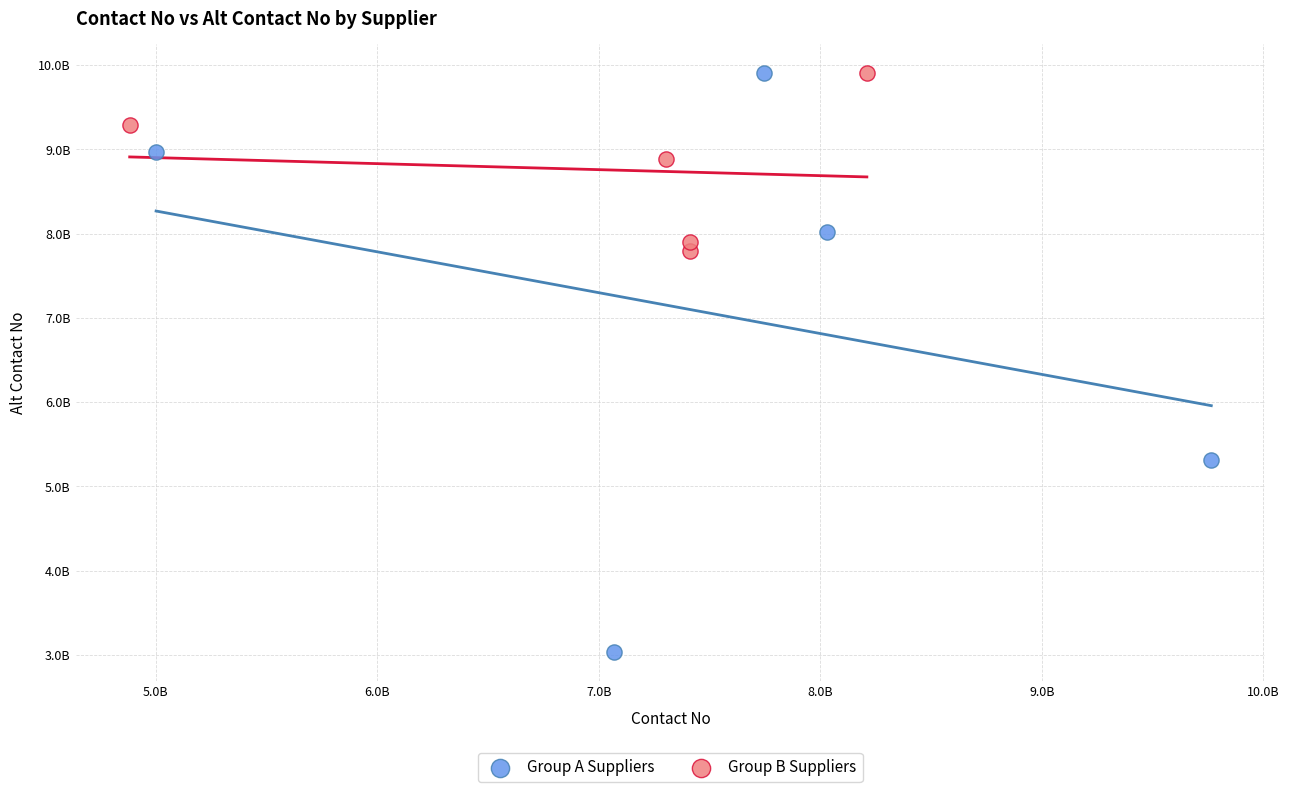

Which series reaches the minimum Y coordinate?

Group A Suppliers